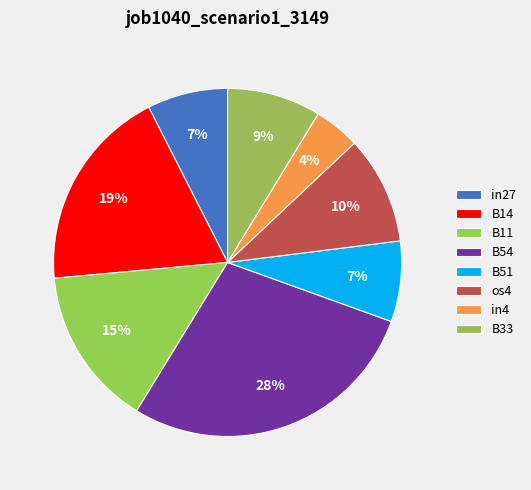

Count the number of slices in the pie.

8